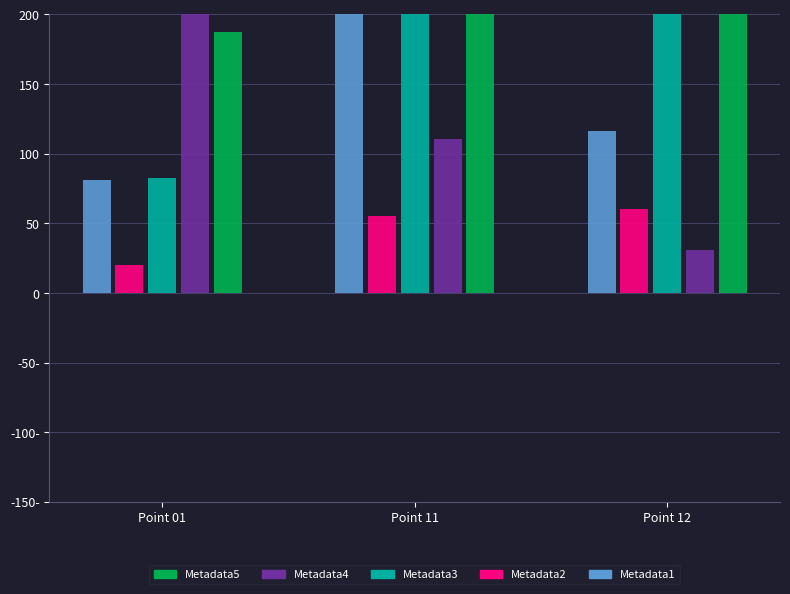

What is the difference between the Metadata5 values at Point 11 and Point 01?

46.7